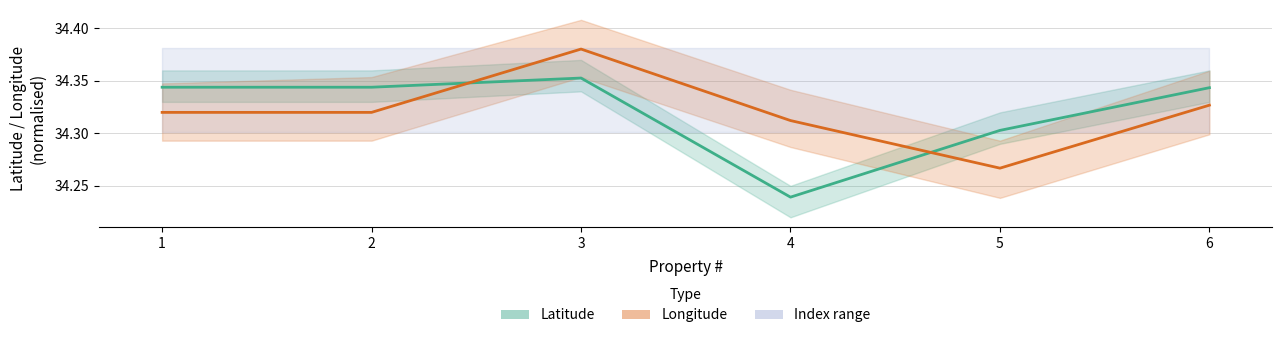

What is the minimum value for latitude?

34.2